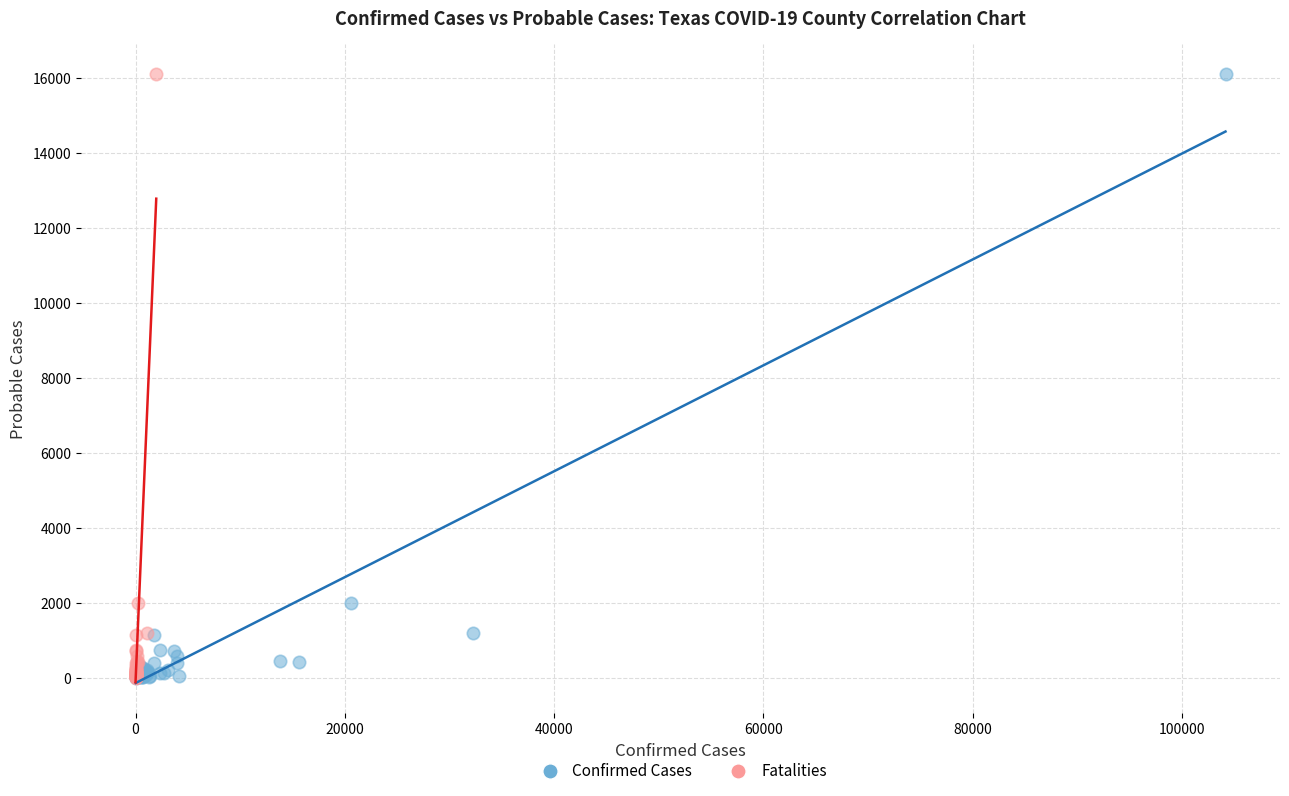

What are all the series names shown in the legend?

Confirmed Cases, Fatalities